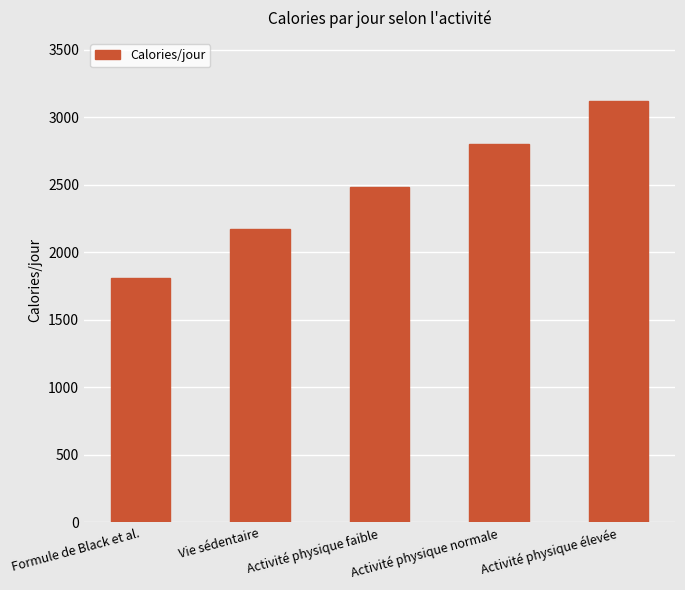

Is it true that the value at Formule de Black et al. is 724.2?

False